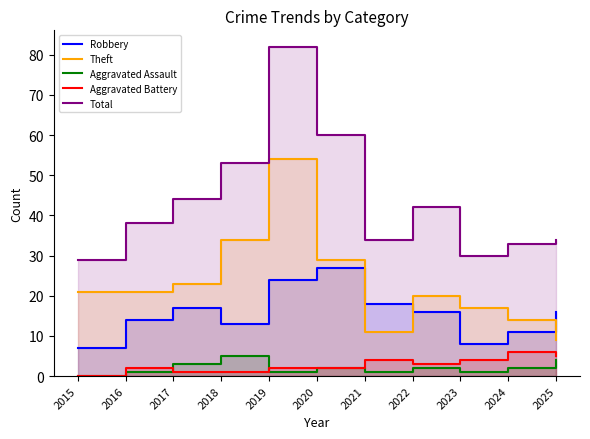

What is the minimum value for Total?

29